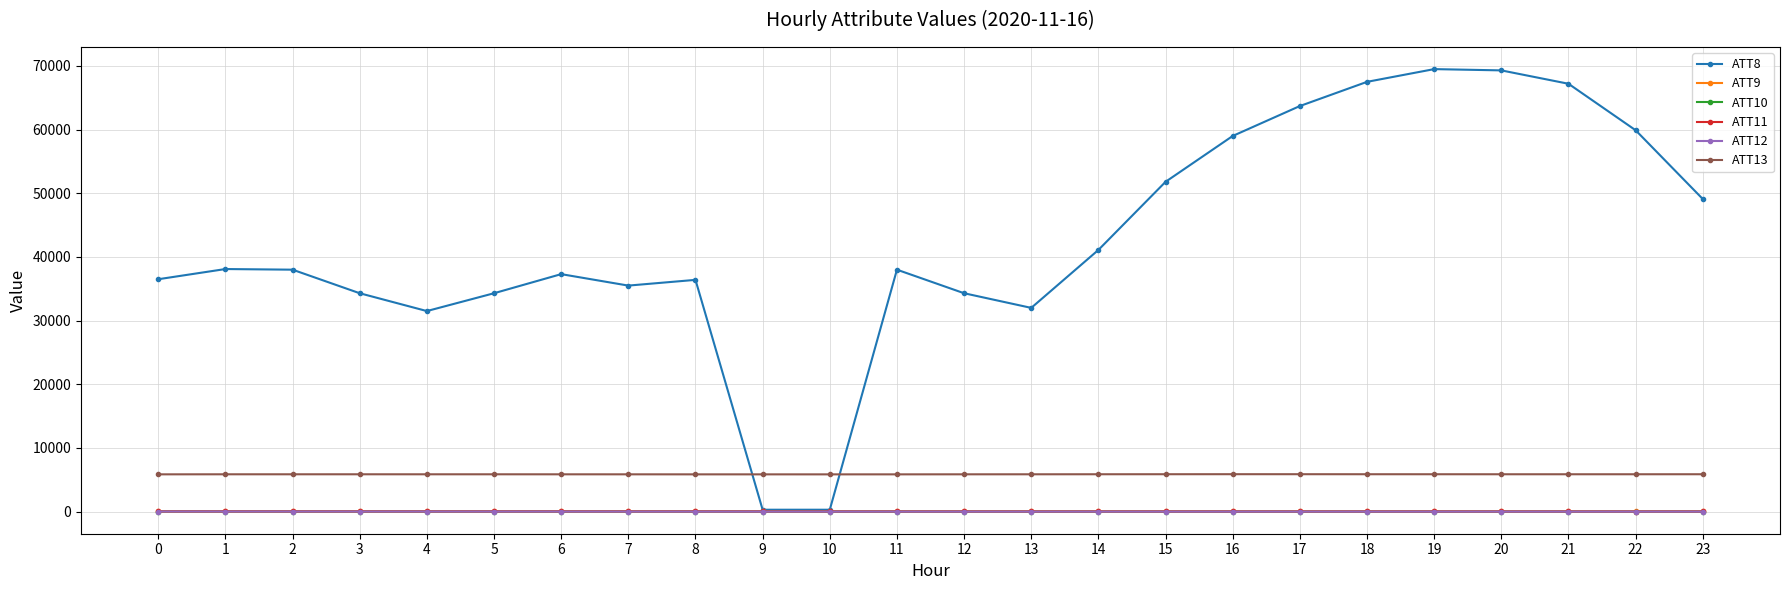

Which series has the largest total across all categories?

ATT8